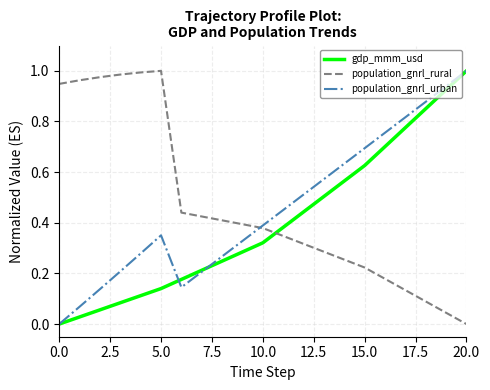

How many intersections are there between gdp_mmm_usd and population_gnrl_rural?

1